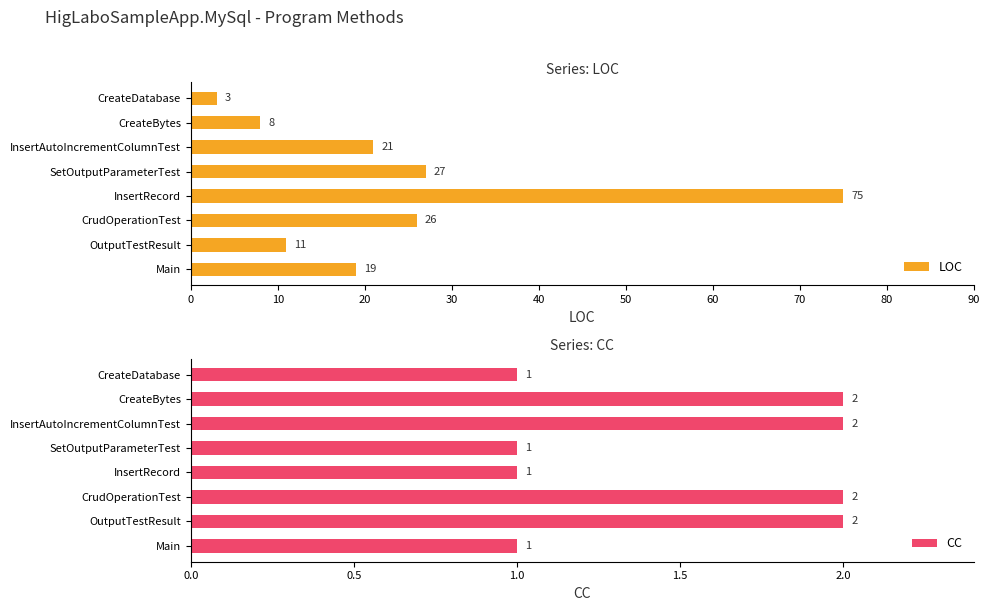

The CC series shows 3 at InsertAutoIncrementColumnTest. True or false?

False